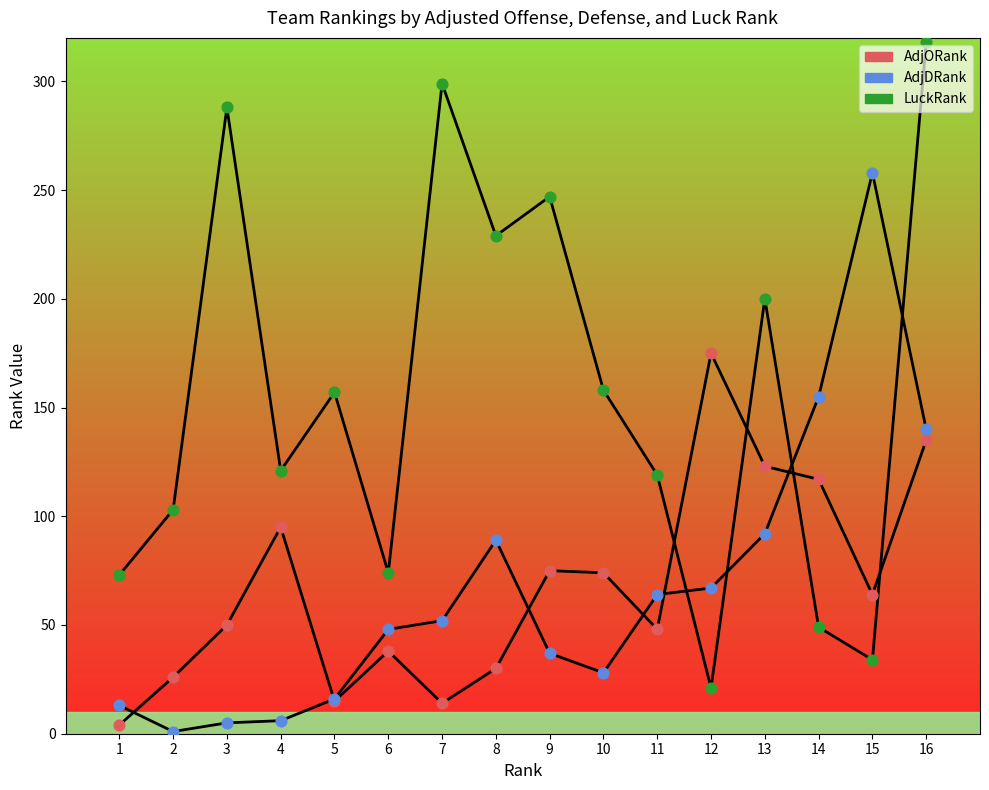

Is this an area chart (filled region under the line)?

No